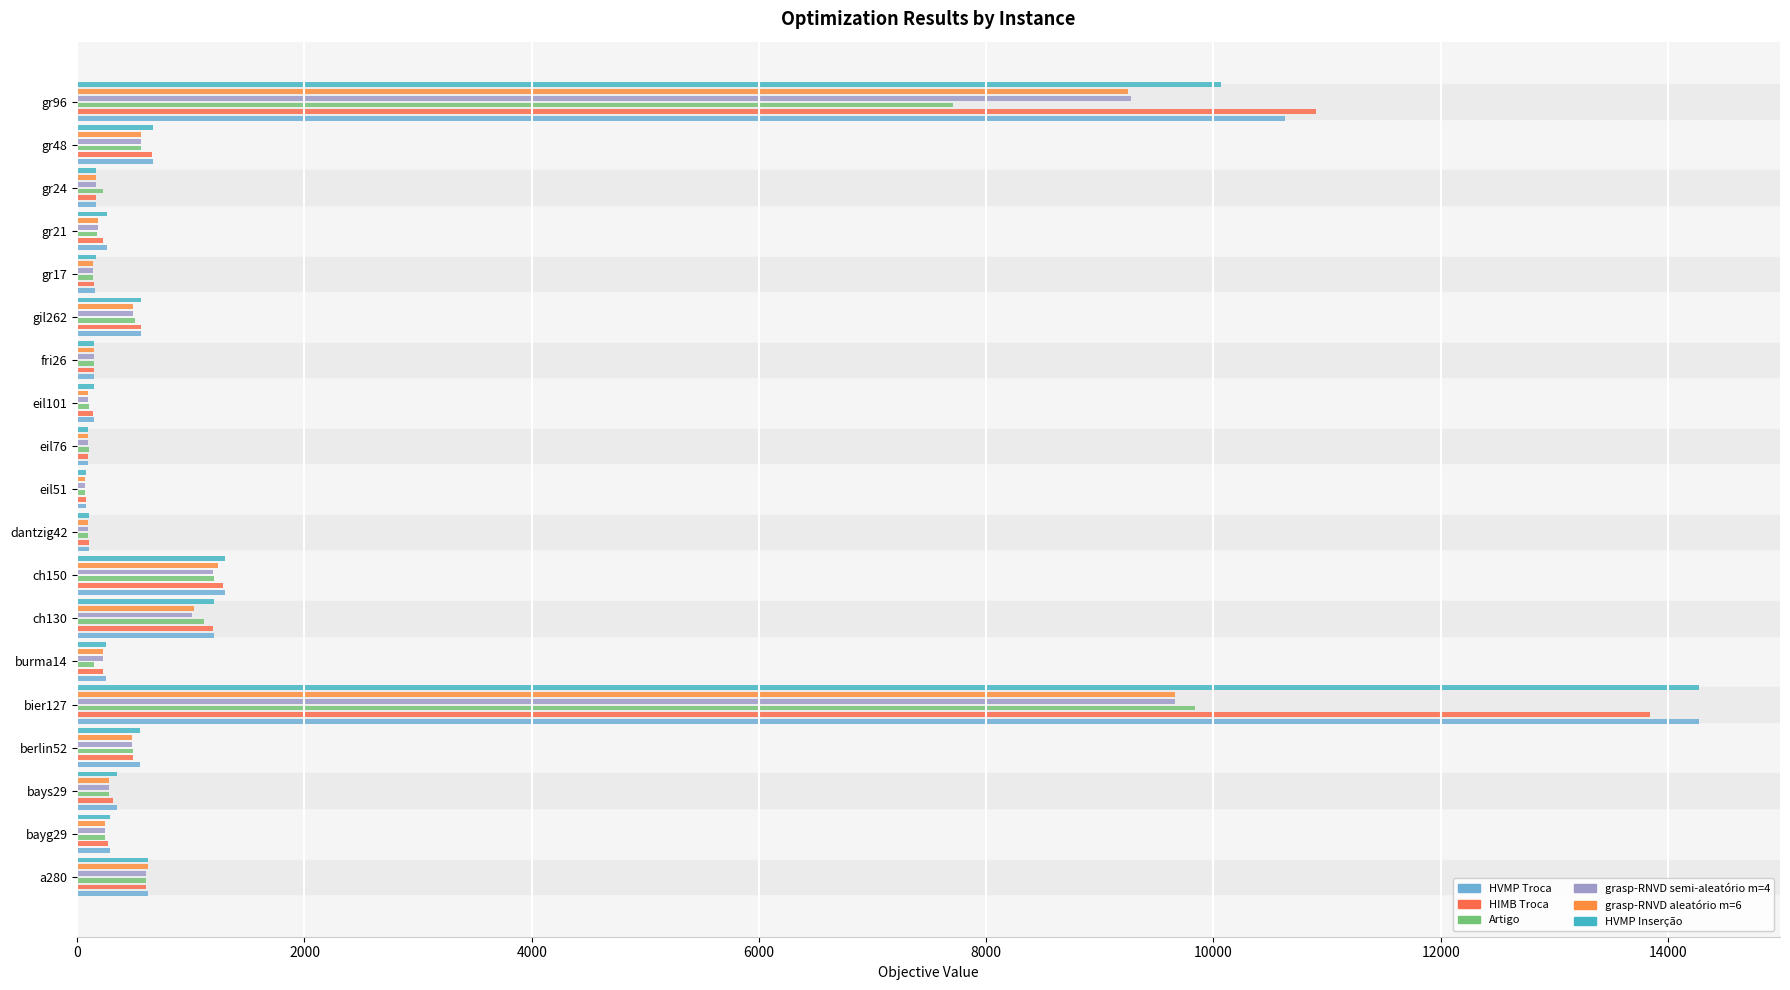

True or false: HVMP Troca has a value of 437.0 at bayg29.

False